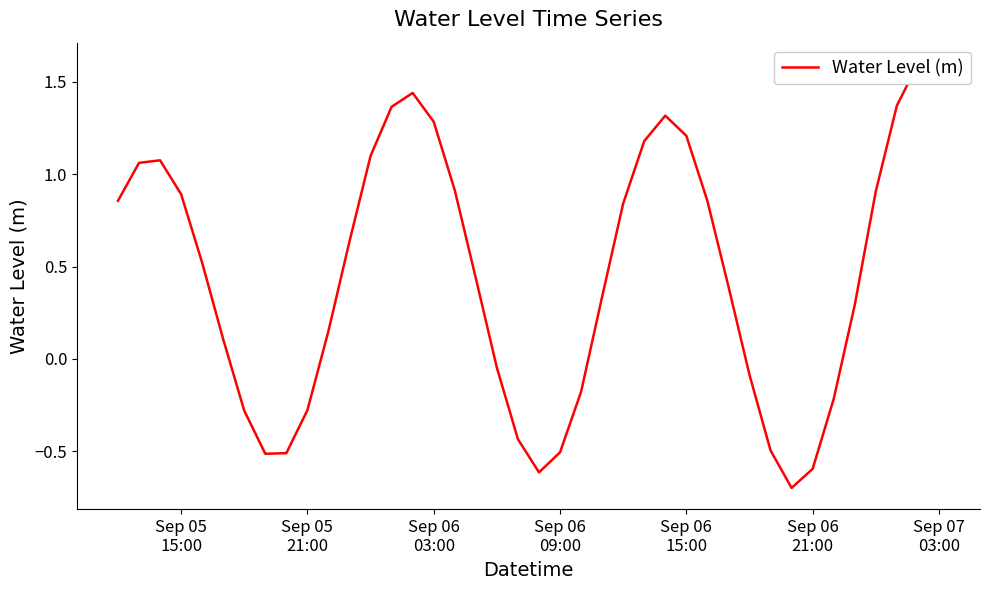

How many interior local valleys (lower than both neighbors) does the data have?

3